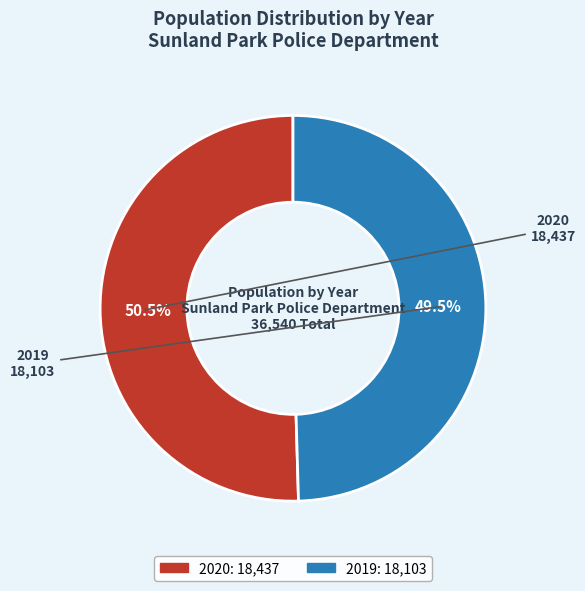

Does 2019 account for over 50% of the chart?

No